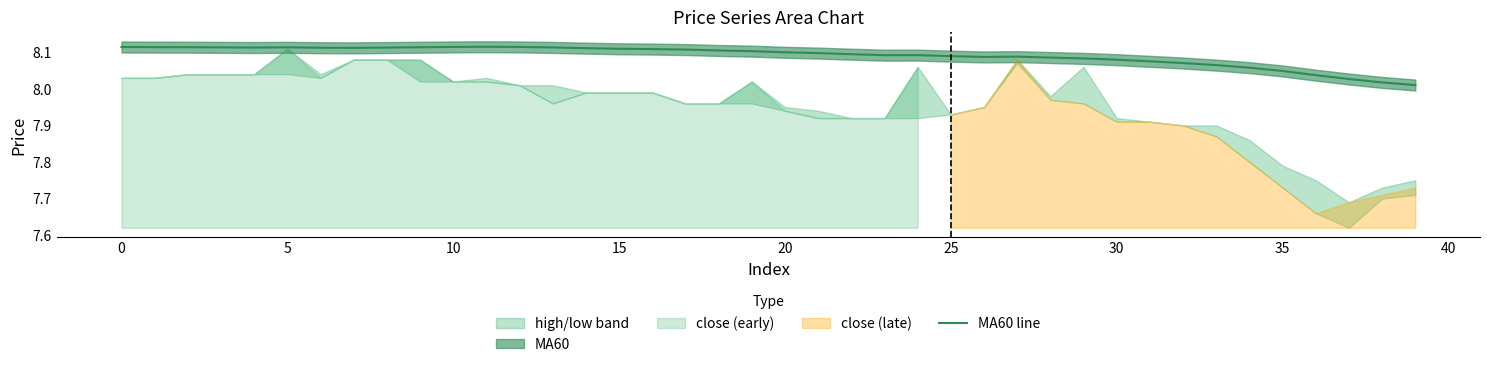

Is it true that the value at 17 is 12.6?

False